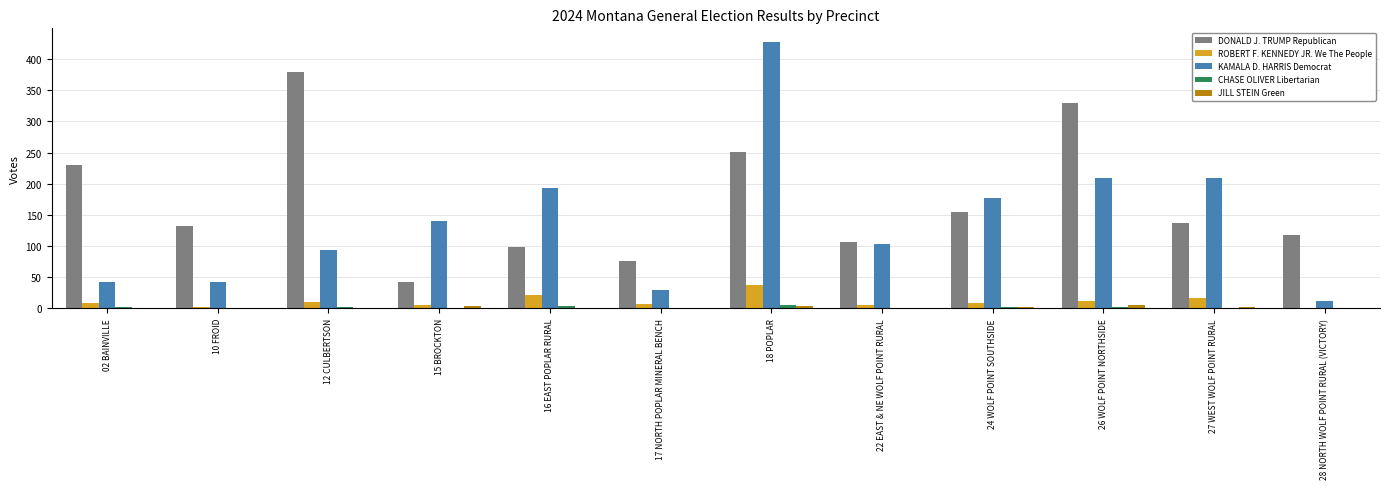

Is it true that KAMALA D. HARRIS Democrat equals 261 at 24 WOLF POINT SOUTHSIDE?

False